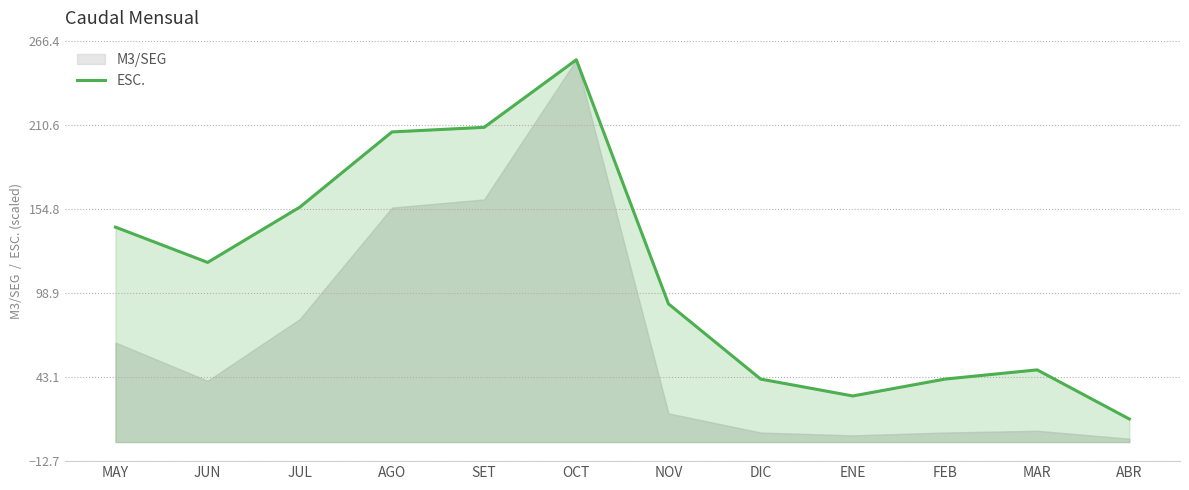

Approximately how many times larger is the value at DIC compared to JUN?

0.4